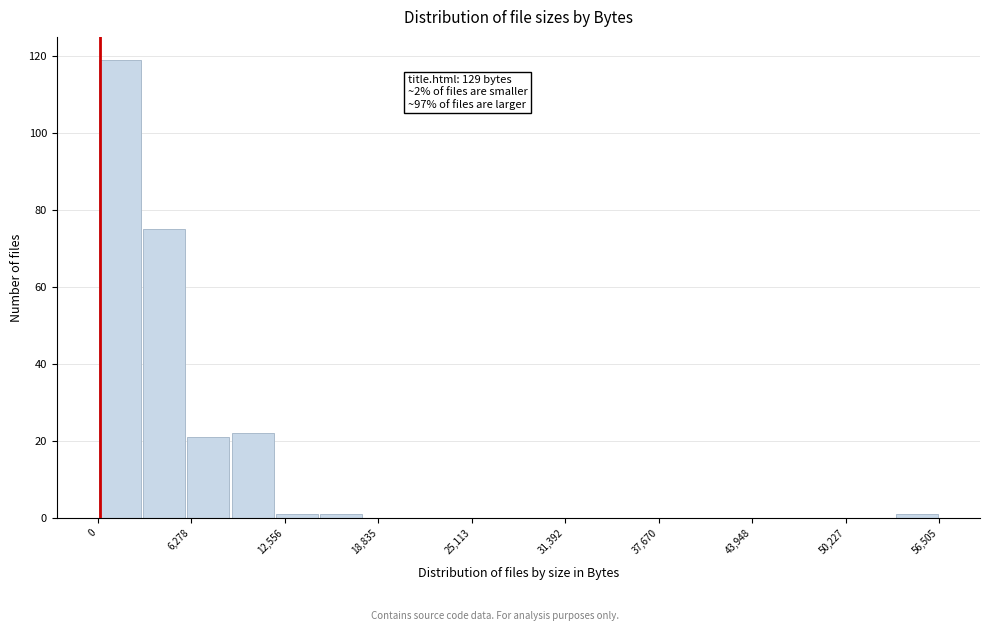

Read against the x-axis, roughly where is the centre of the tallest bar?

1000